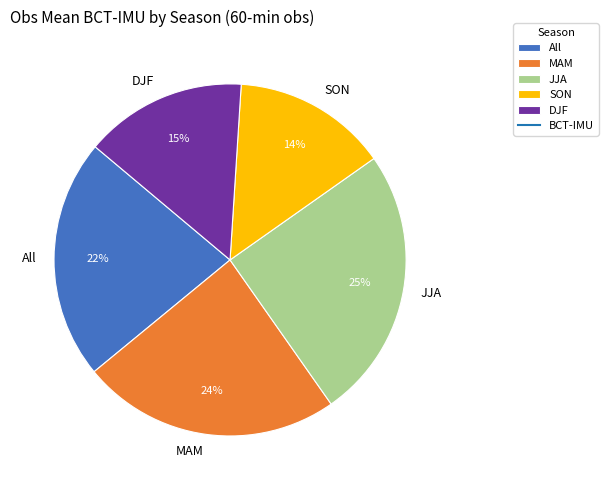

Which has a higher value, All or DJF?

All